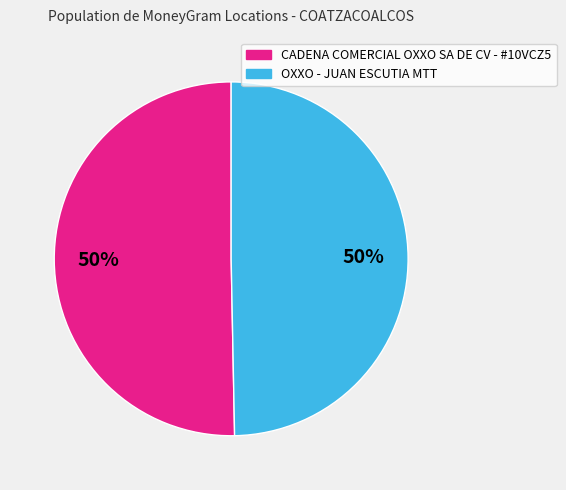

Count the number of slices in the pie.

2